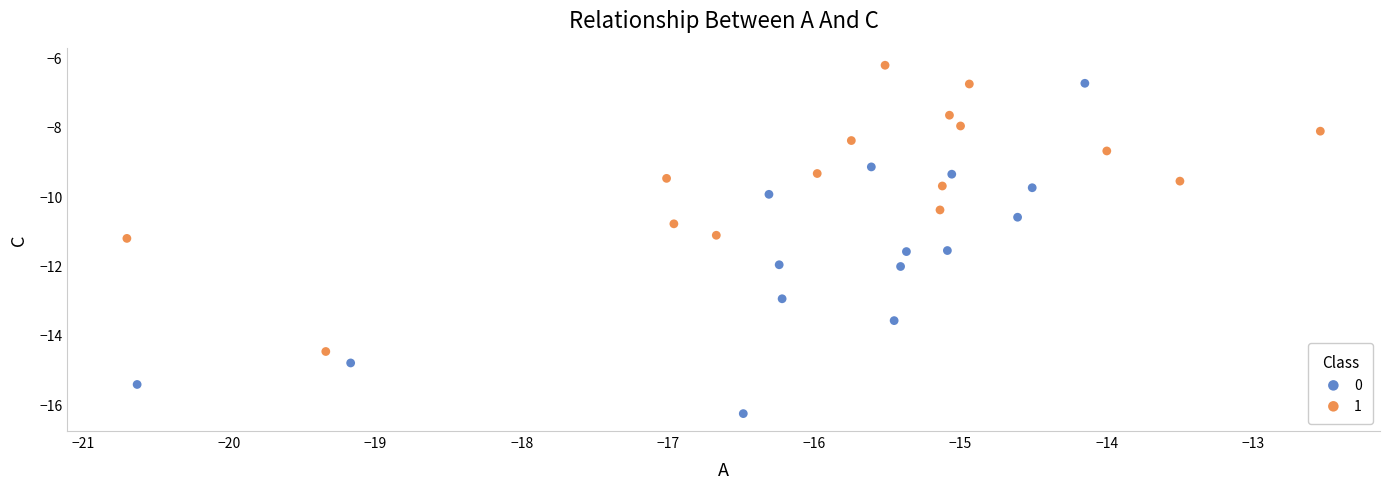

What are all the series names shown in the legend?

0, 1